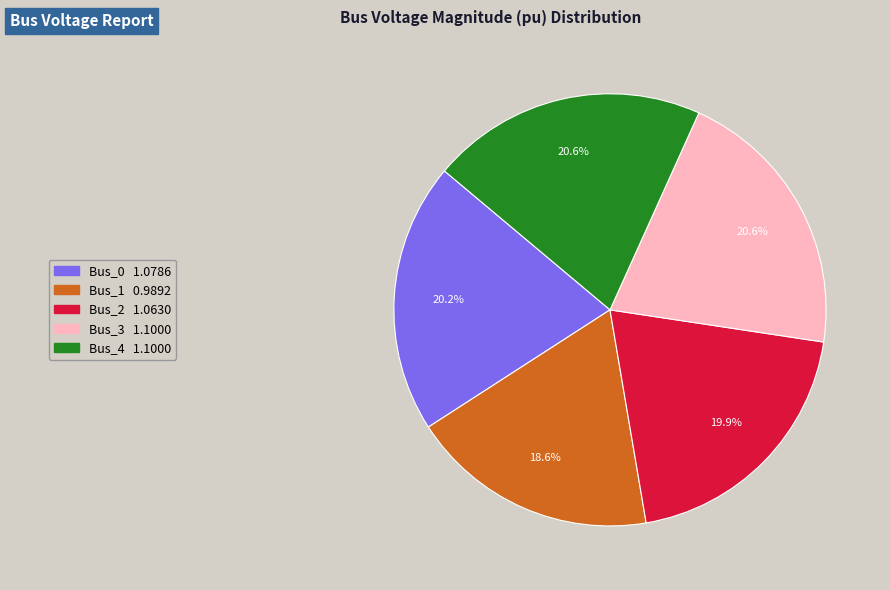

What is the smallest slice in the pie chart?

Bus_1